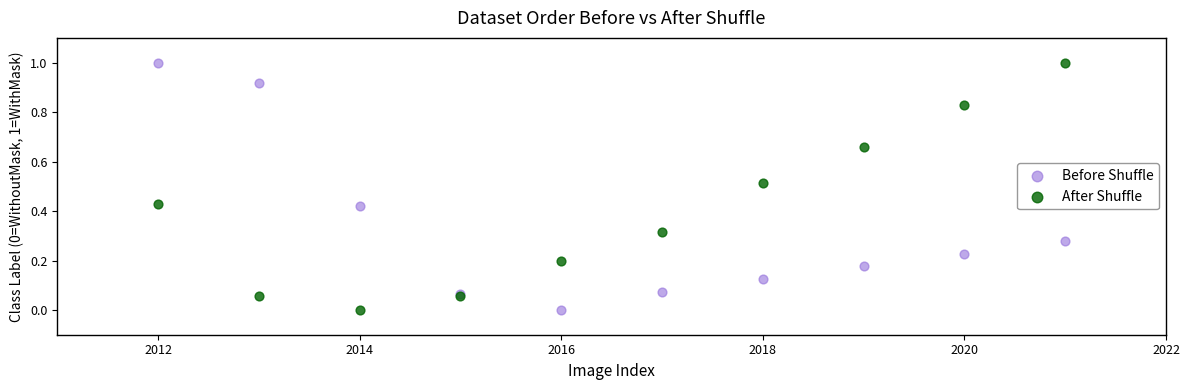

What is the X range (max minus min) for the scatter plot?

9.0